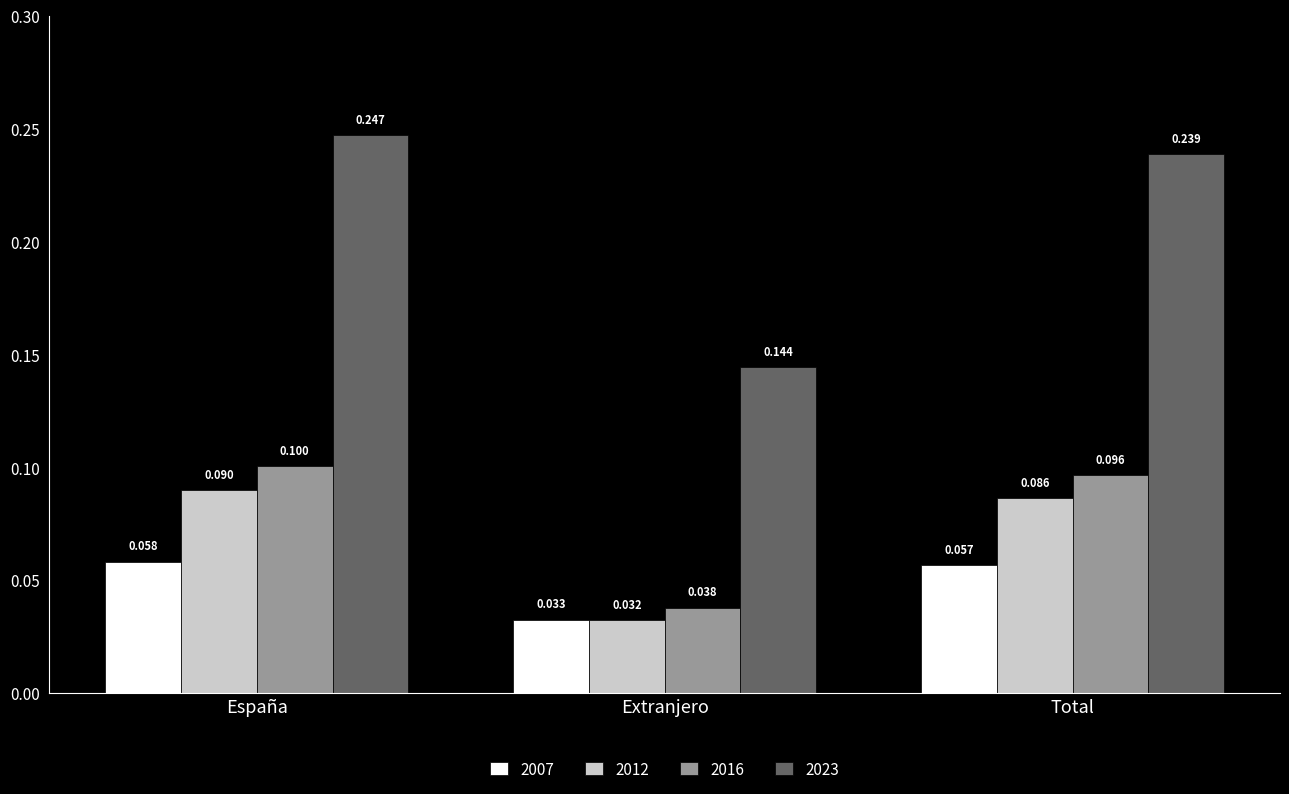

Is it true that 2023 equals 0.2 at Extranjero?

False